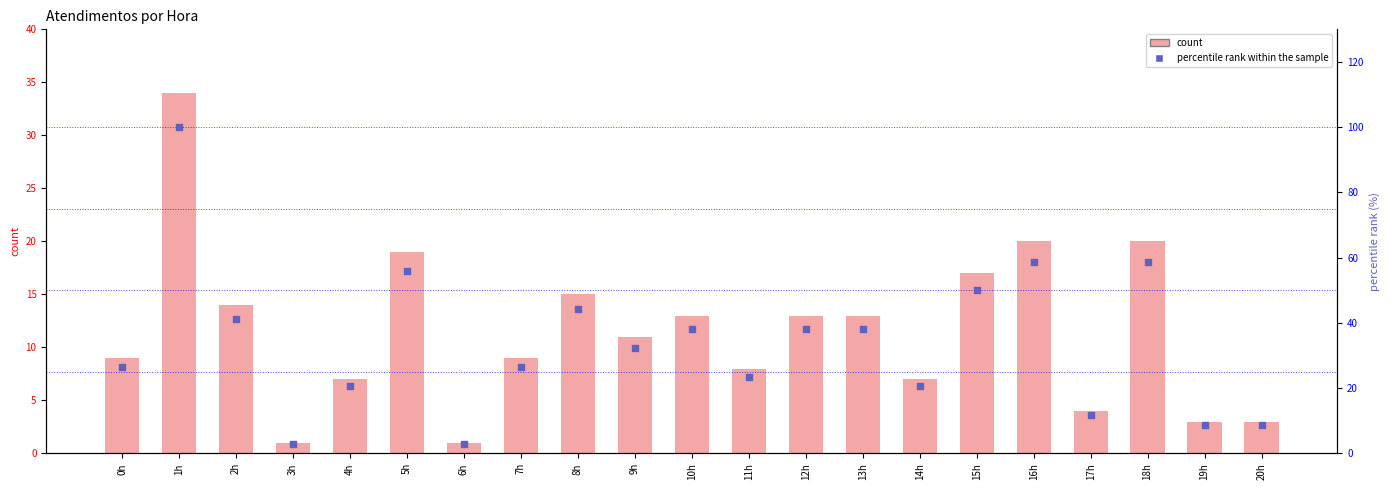

Is the value of percentile rank within sample at 5h greater than the value of atendimentos at 18h?

Yes